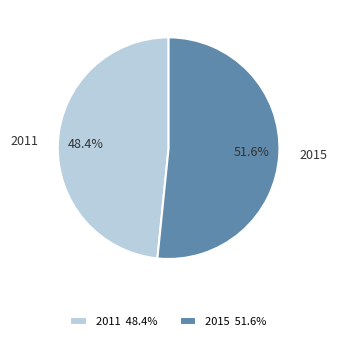

To the nearest percent, what is the difference between the largest and smallest slice percentages?

3%